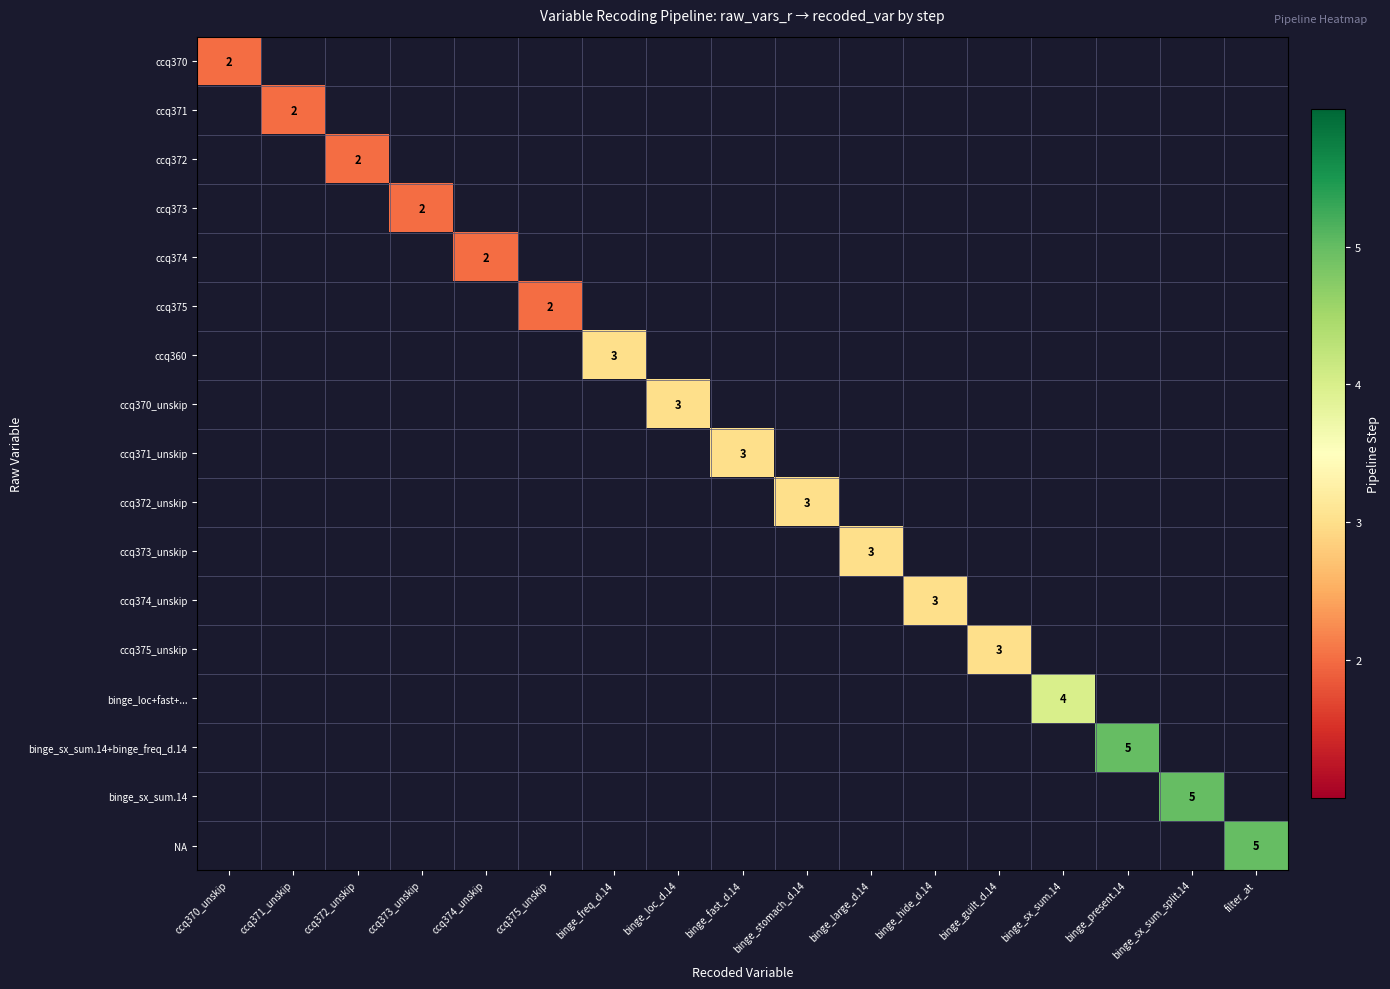

What is the approximate value of ccq360 at binge_freq_d.14?

3.0